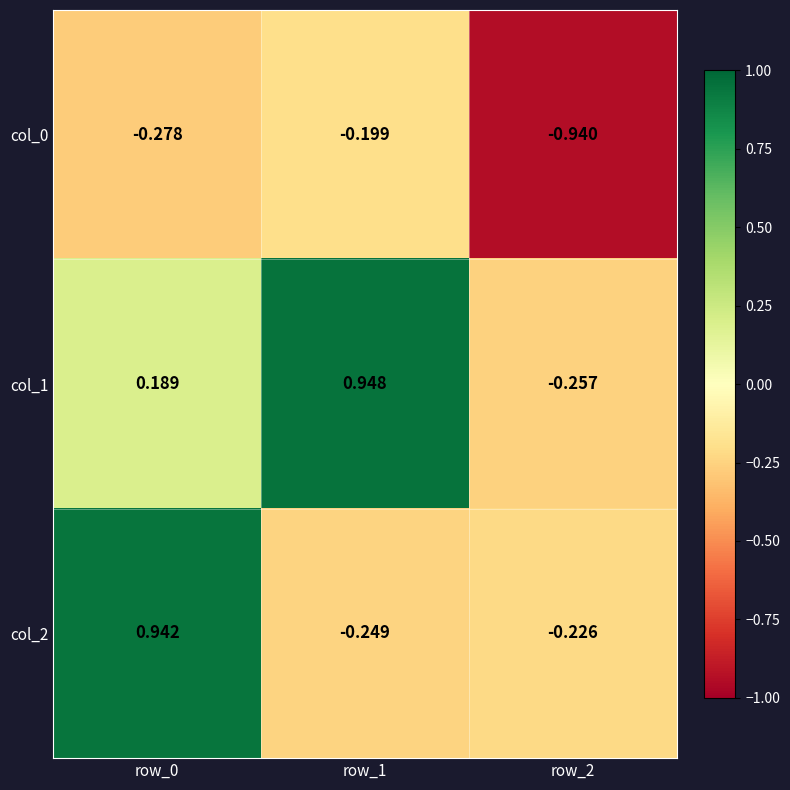

Rank the series at row_0 from highest to lowest value.

col_2, col_1, col_0